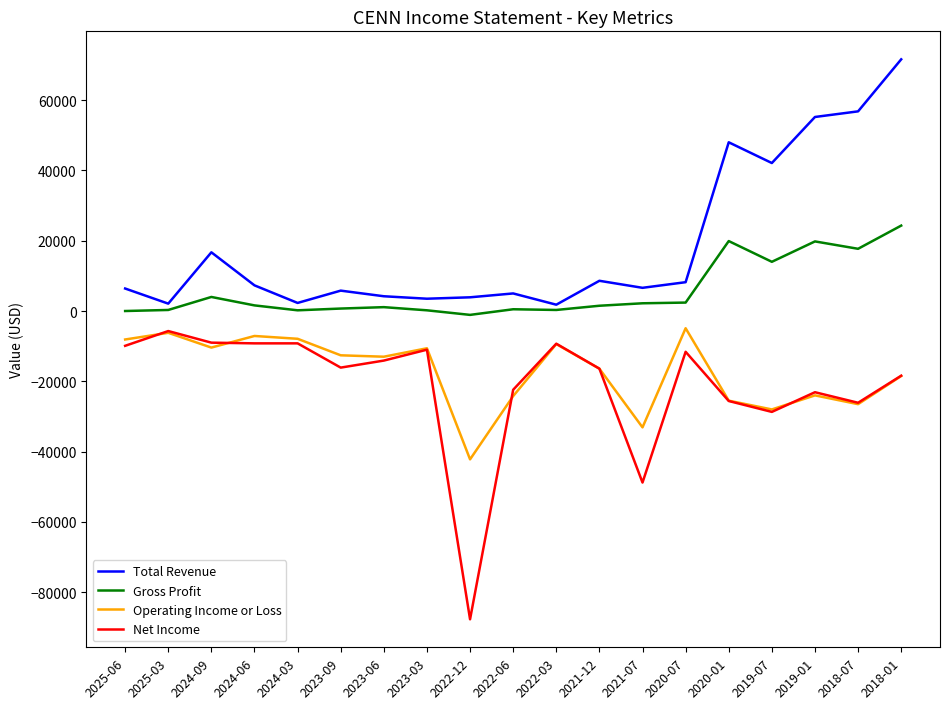

Where is Total Revenue nearest to the value 36700?

2019-07